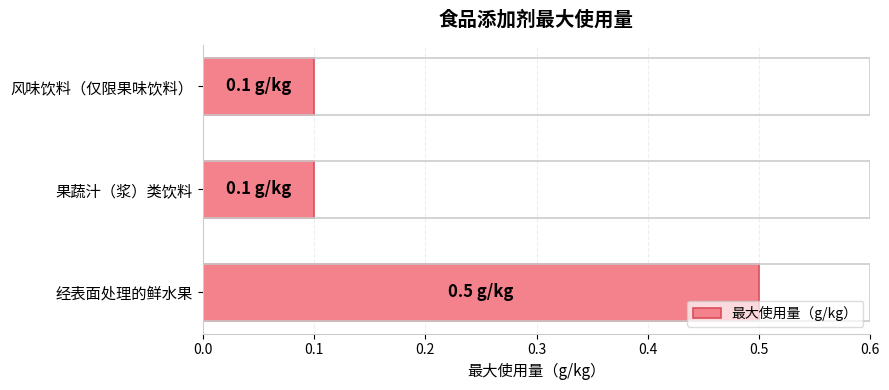

How many values are between 0 and 1?

3